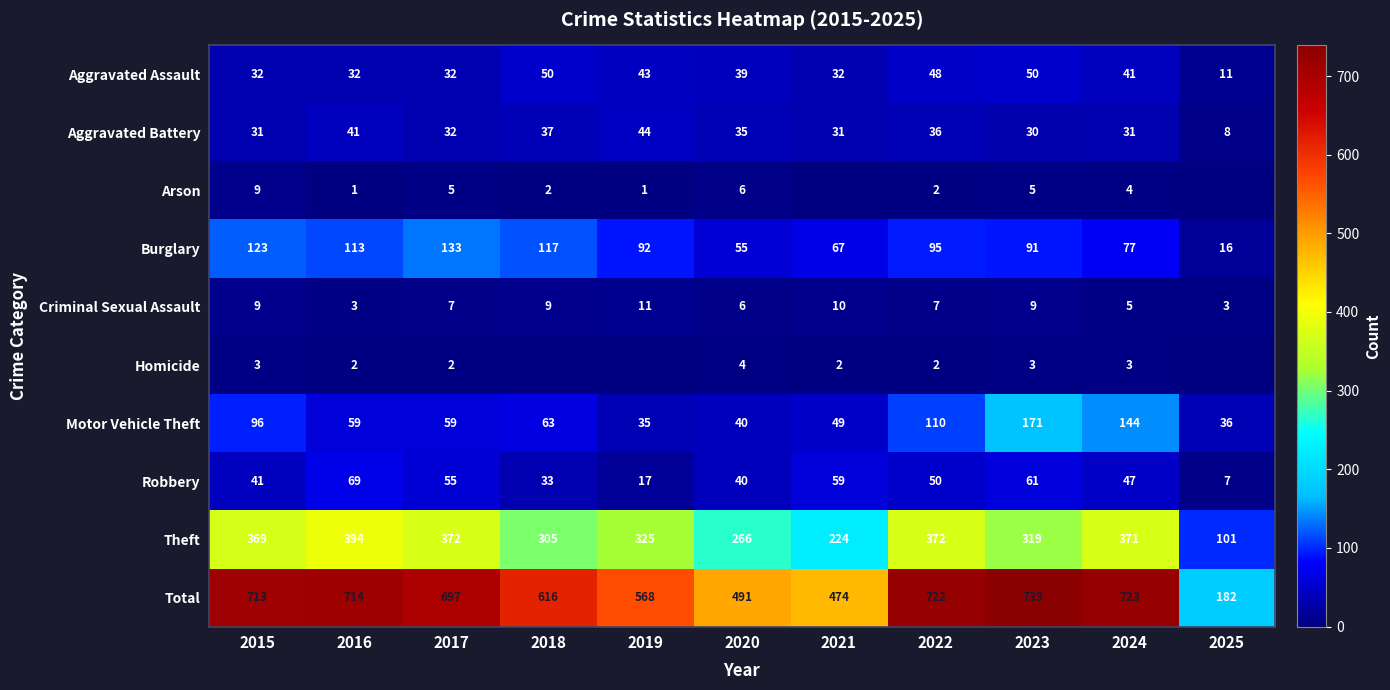

Is the value of Aggravated Battery at 2019 greater than the value of Arson at 2022?

Yes